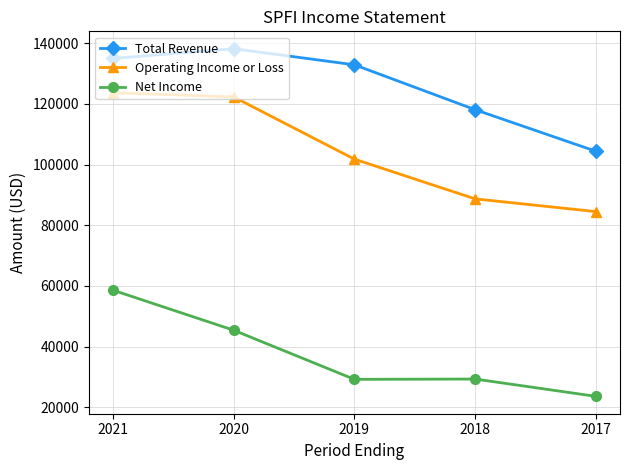

True or false: Net Income and Operating Income or Loss intersect in this chart.

False